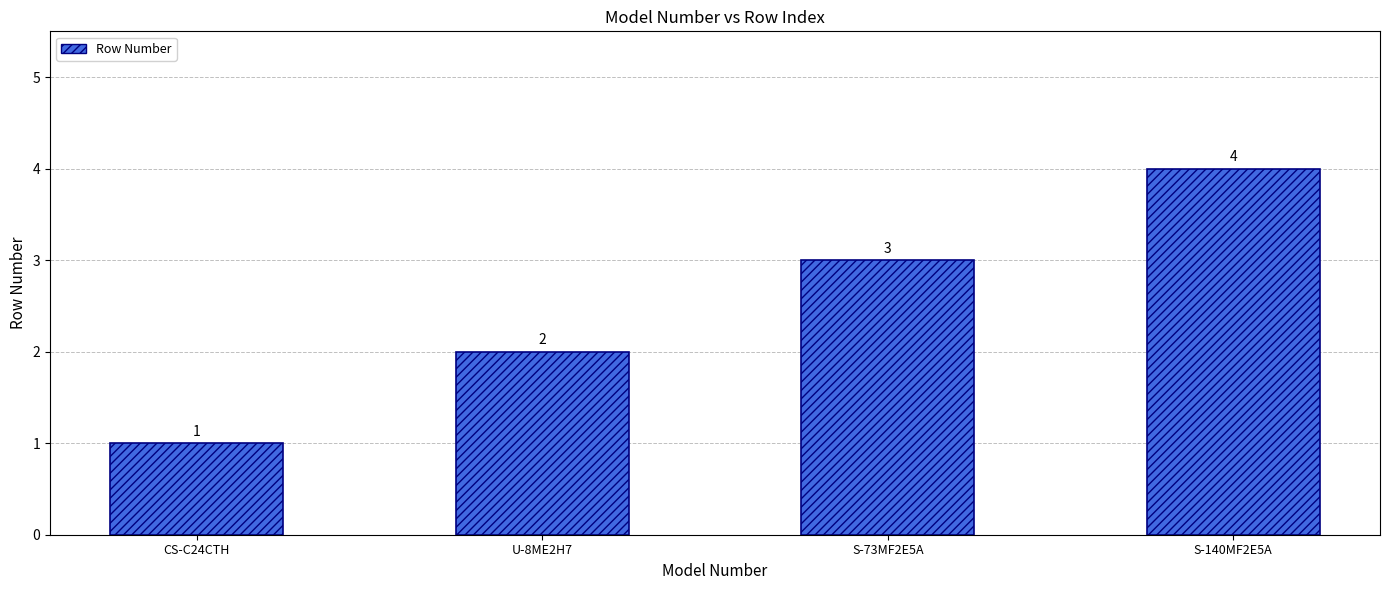

Are the bars horizontal?

No